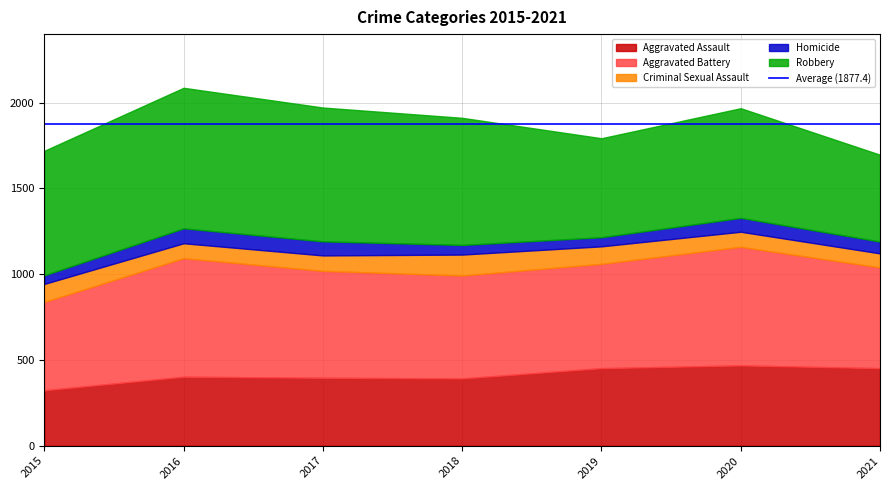

Which series has the widest spread of values?

Robbery